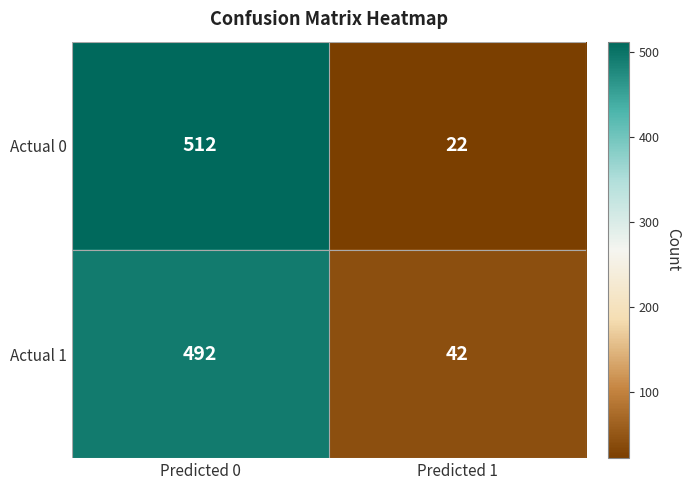

What is the sum of all Actual 0 values?

534